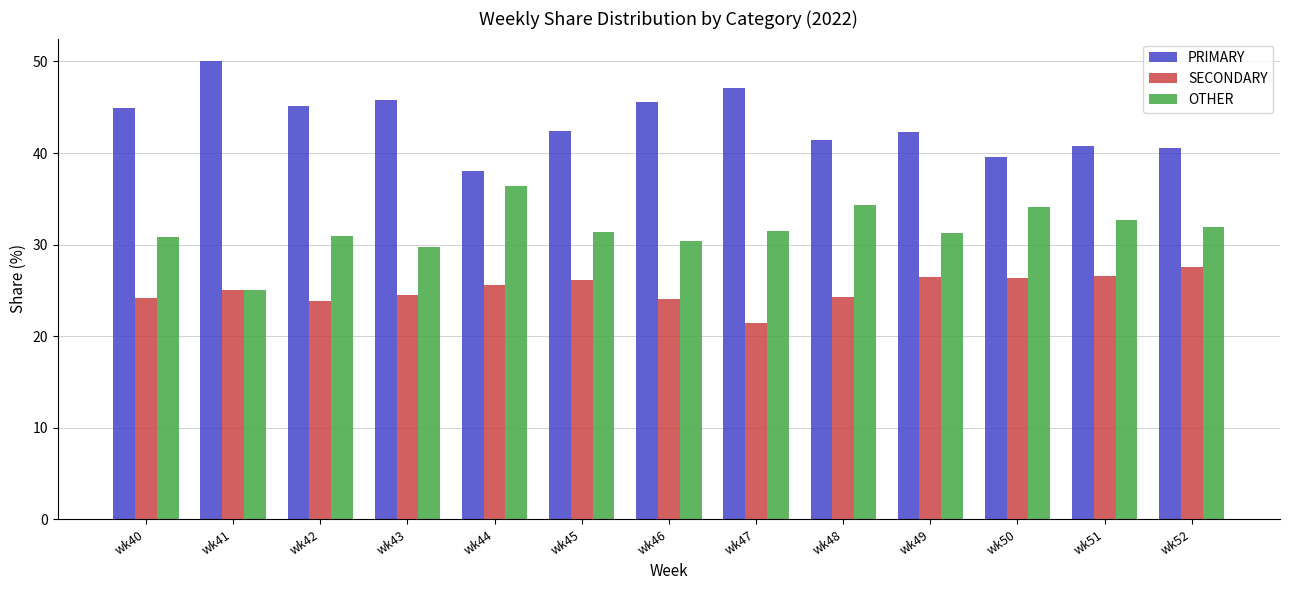

What is the maximum value for PRIMARY?

50.0